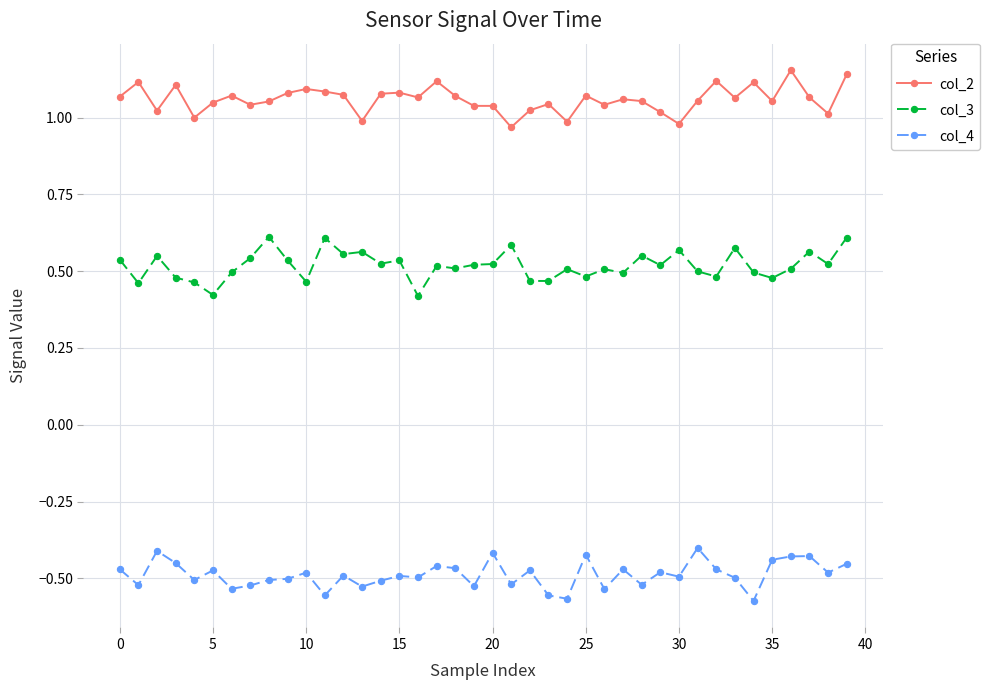

What is the sum of all col_3 values?

20.7